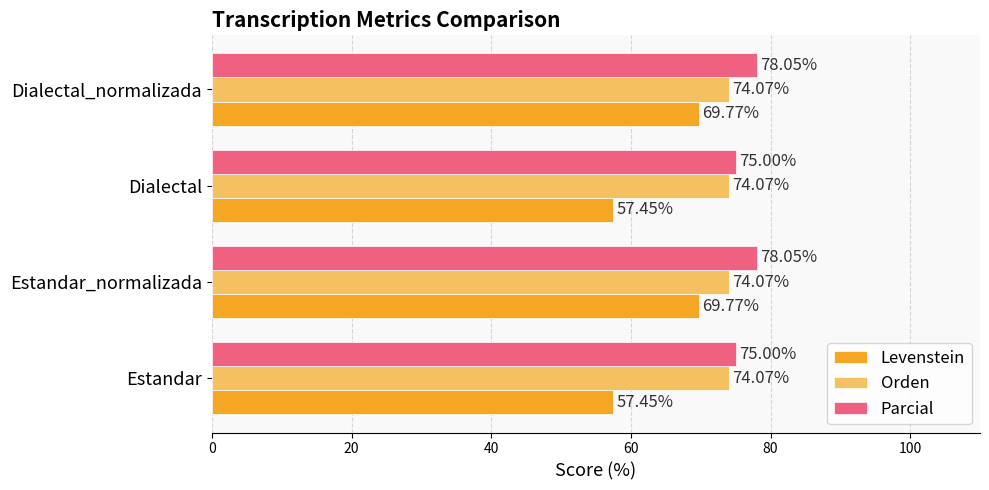

What are all the series names shown in the legend?

Levenstein, Orden, Parcial